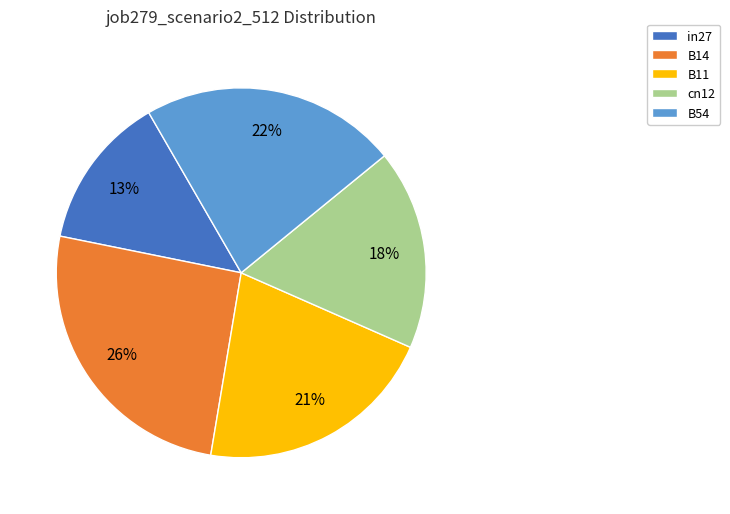

How many slices are in this pie chart?

5